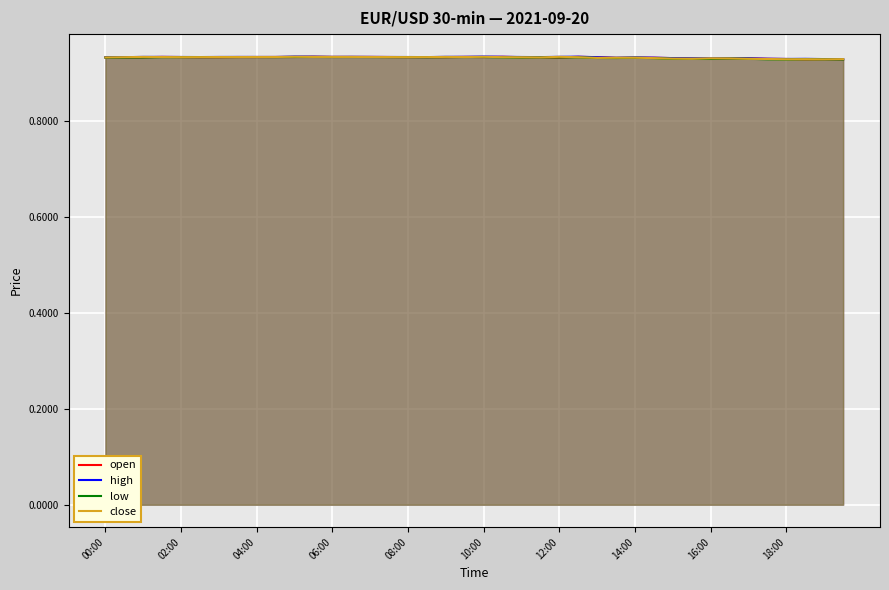

Is it true that open equals 0.6 at 12:00?

False